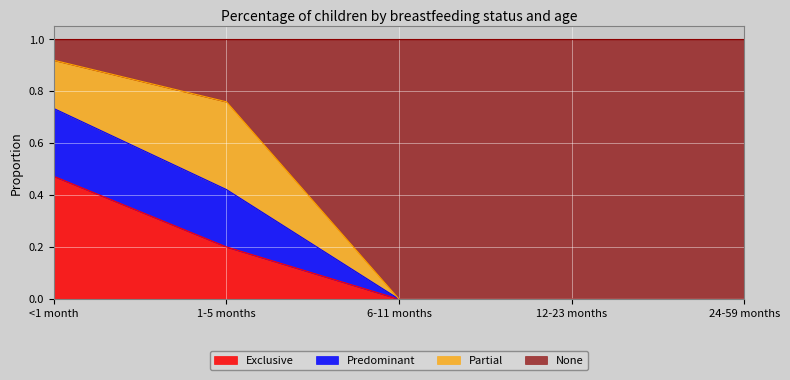

What position from the right is 1-5 months?

4